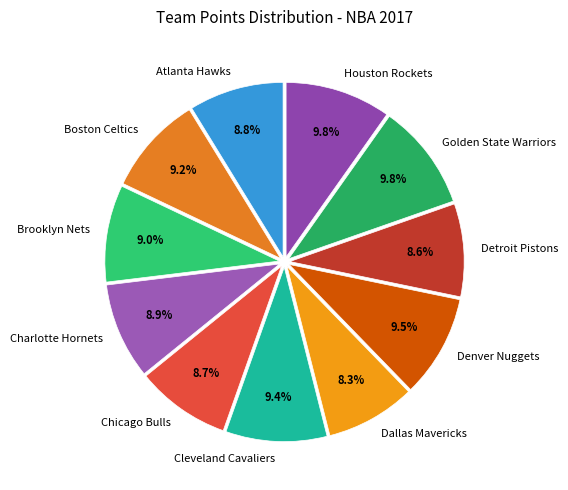

How many slices are in this pie chart?

11